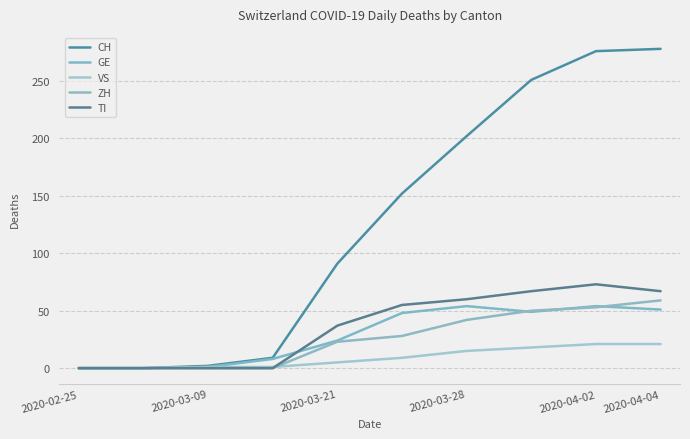

Is this an area chart (filled region under the line)?

No